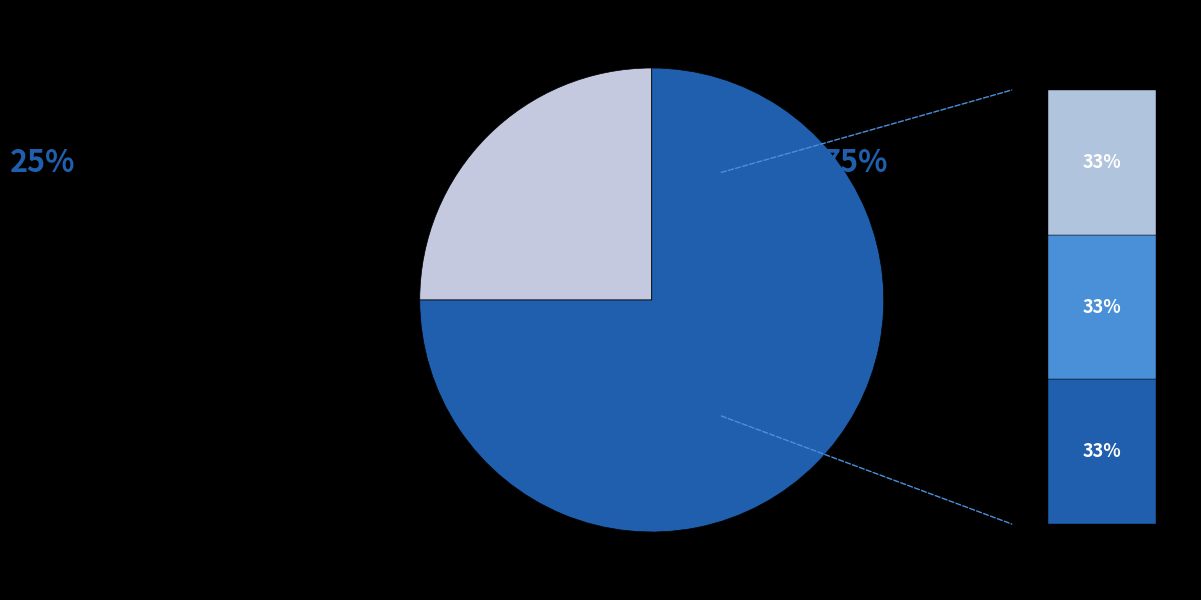

Combined, what portion of the pie is Extension.value[x] and Extension?

50.0%